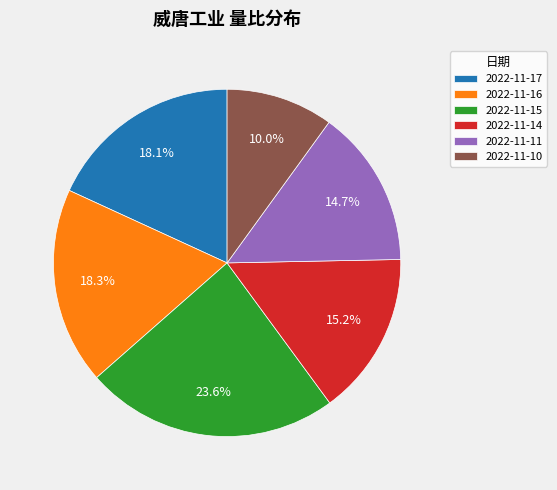

To the nearest percent, what is the difference between the largest and smallest slice percentages?

14%